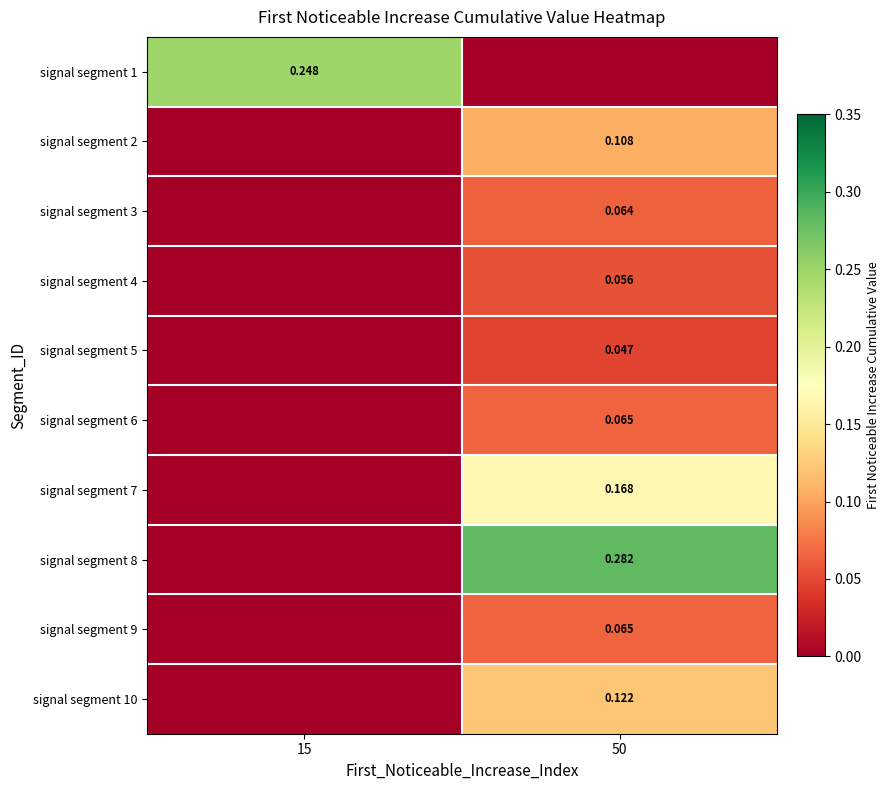

Reading left to right, list all the values displayed in this chart.

row_0: 15=0.2	50=0.0
row_1: 15=0.0	50=0.1
row_2: 15=0.0	50=0.1
row_3: 15=0.0	50=0.1
row_4: 15=0.0	50=0.0
row_5: 15=0.0	50=0.1
row_6: 15=0.0	50=0.2
row_7: 15=0.0	50=0.3
row_8: 15=0.0	50=0.1
row_9: 15=0.0	50=0.1